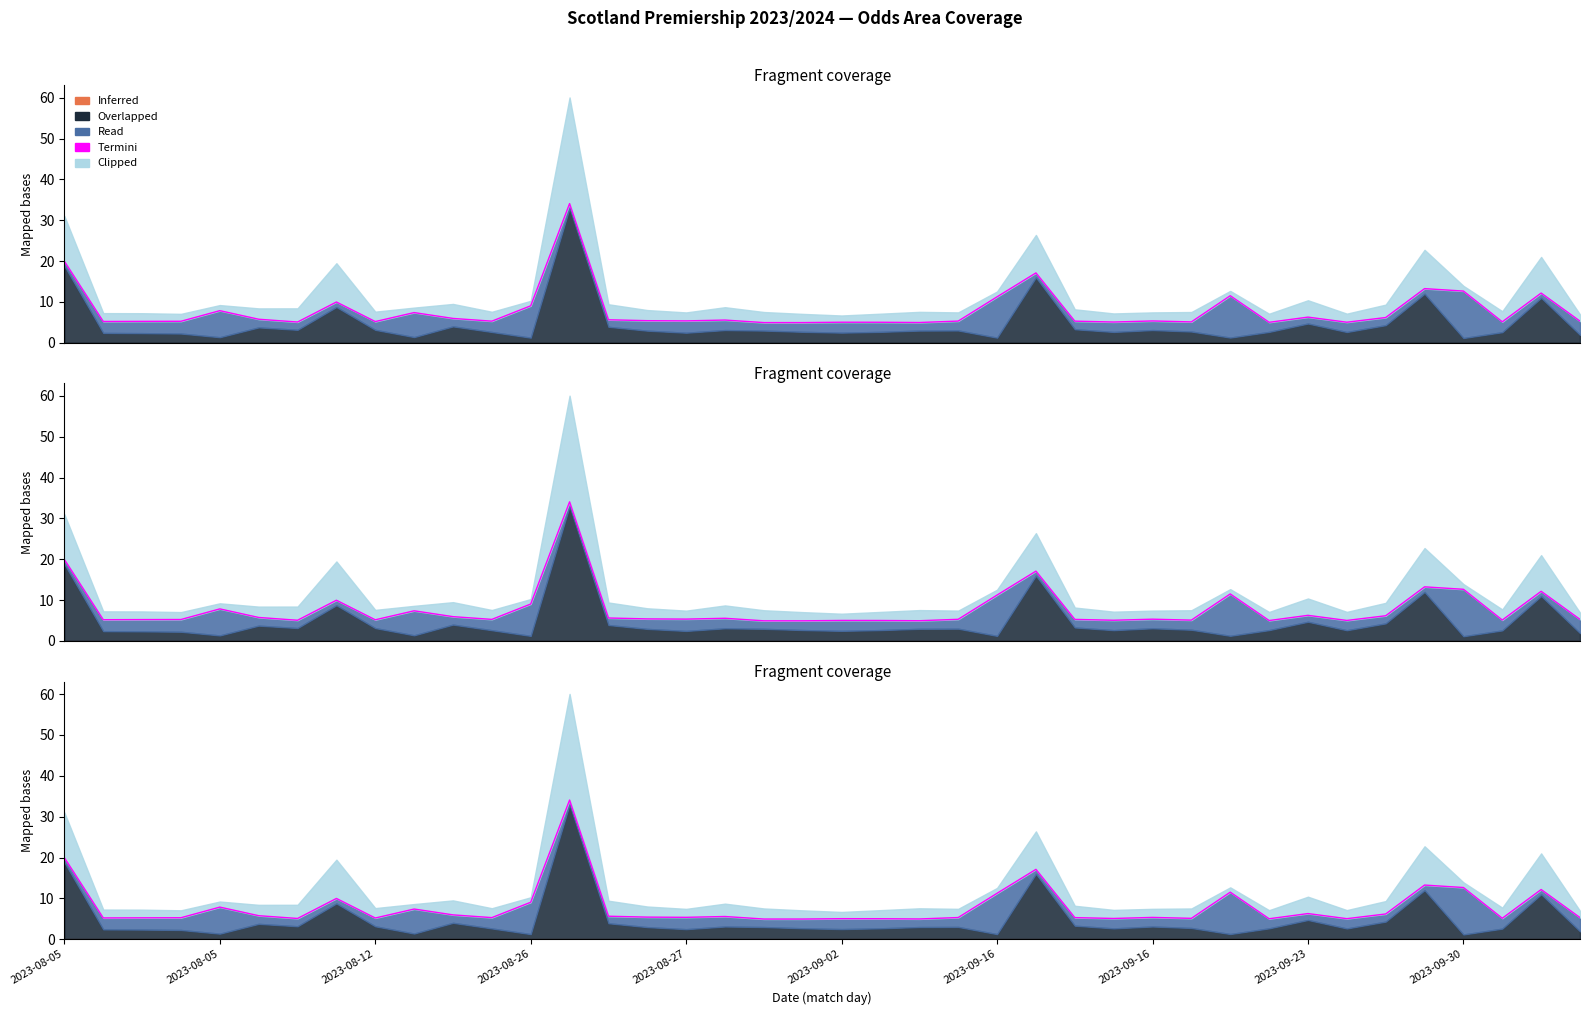

How many values exceed 5?

36